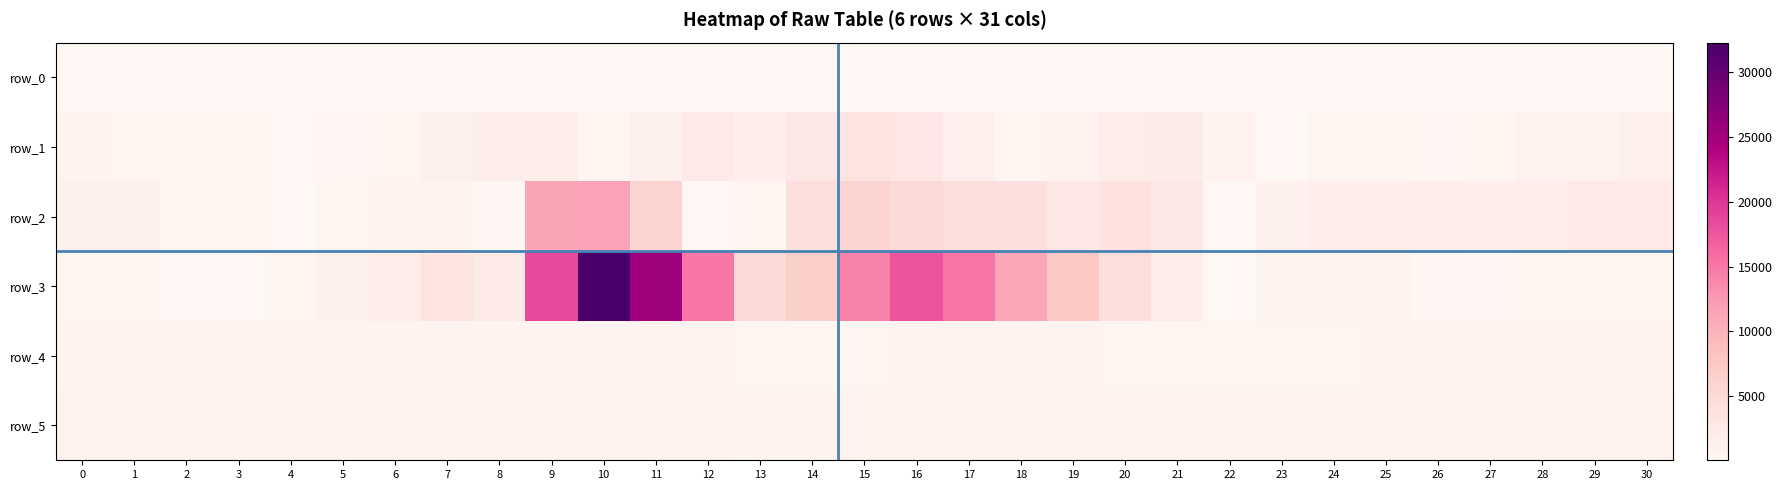

What is the difference between the highest and lowest values at 4?

834.0